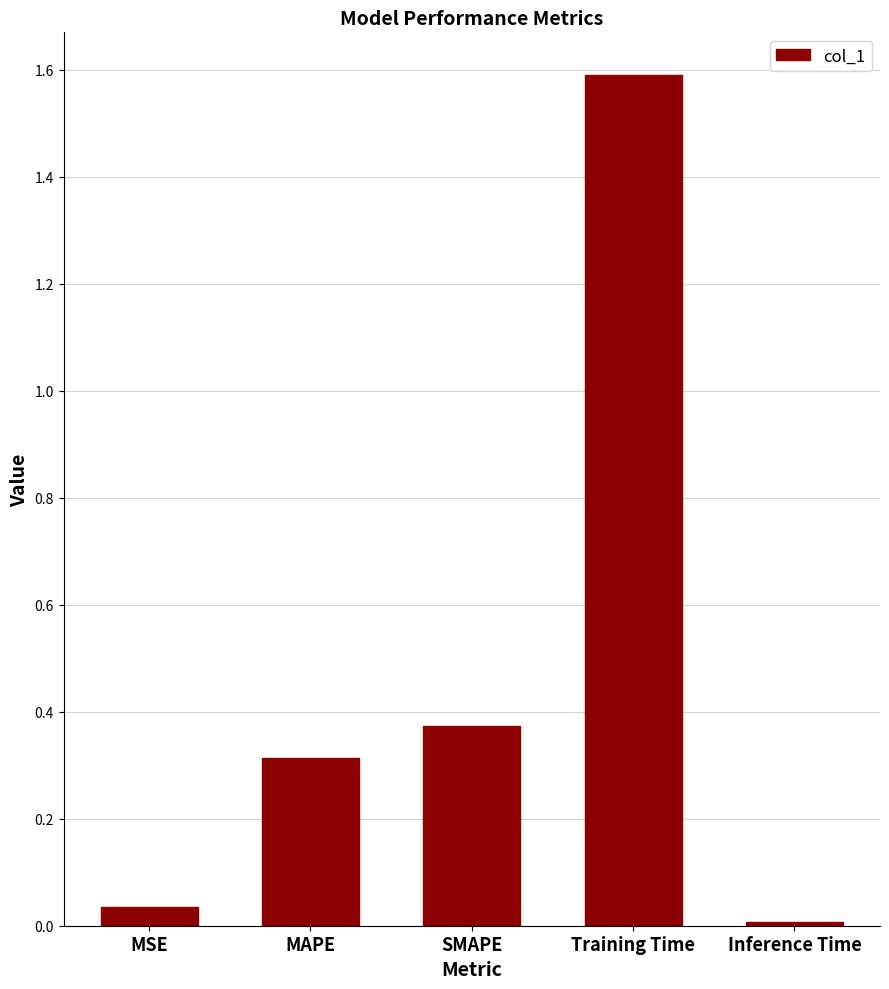

How many bars are there in total?

5